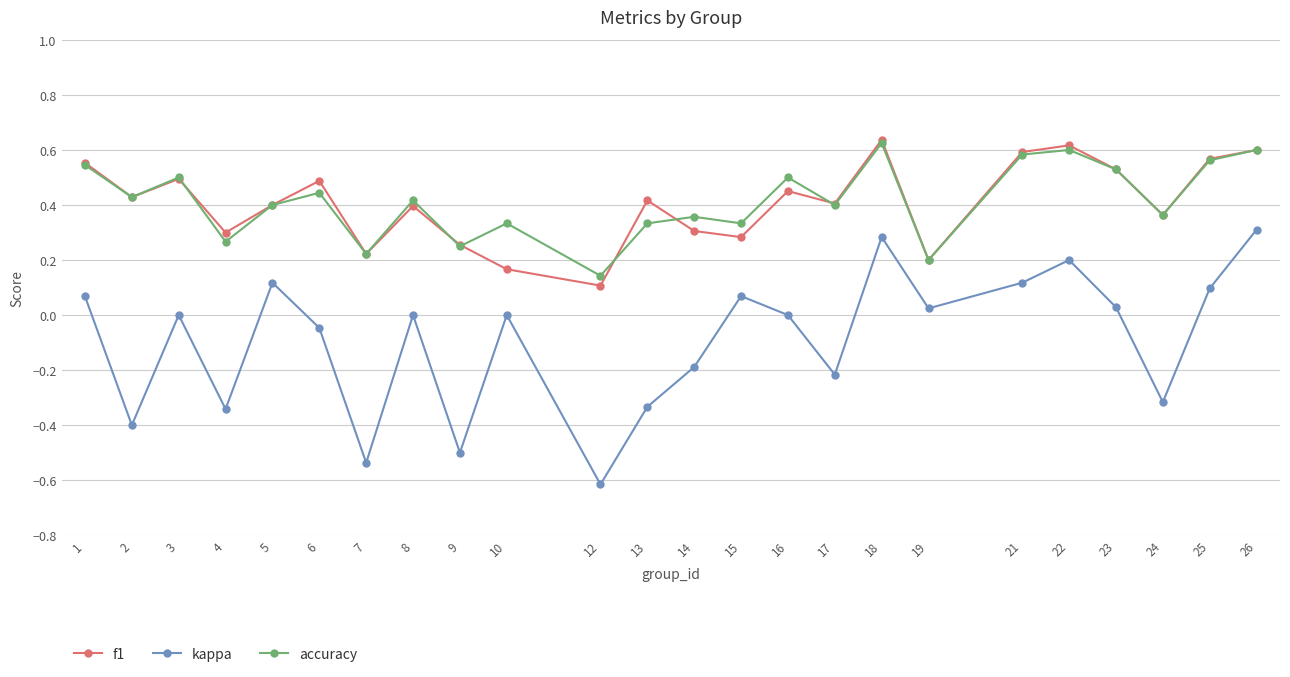

True or false: accuracy and kappa cross at least once.

False